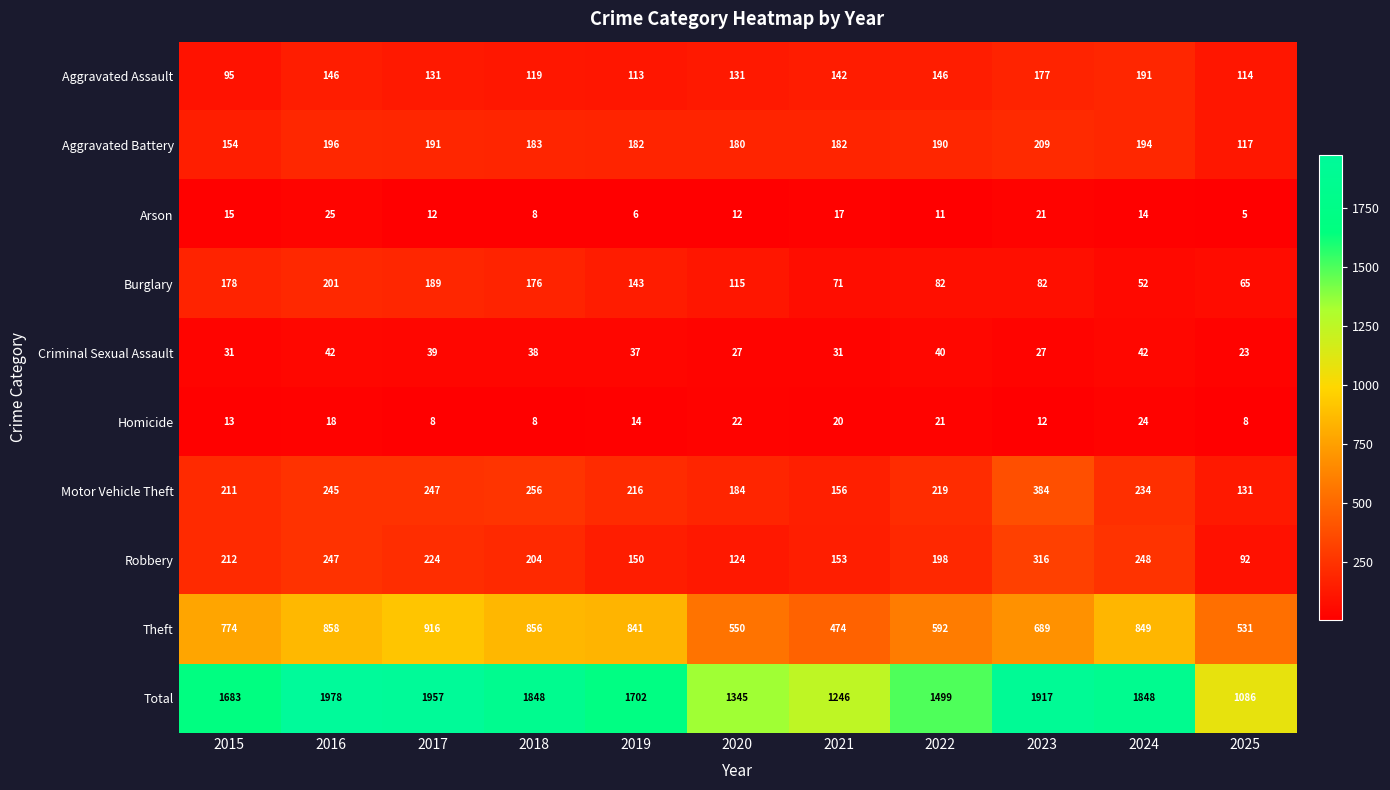

What is the maximum value shown in the chart?

1978